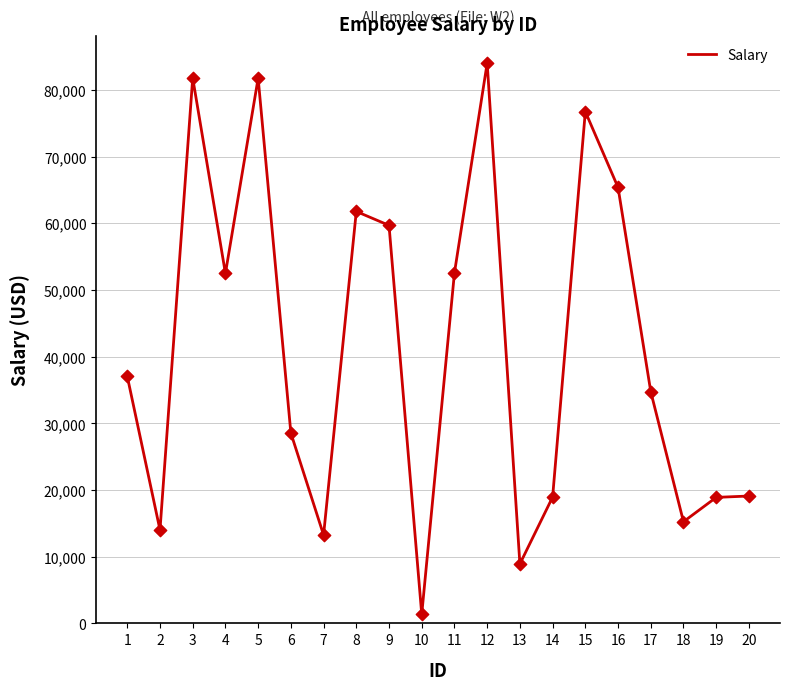

What is the ratio of the value at 8 to the value at 10?

45.3